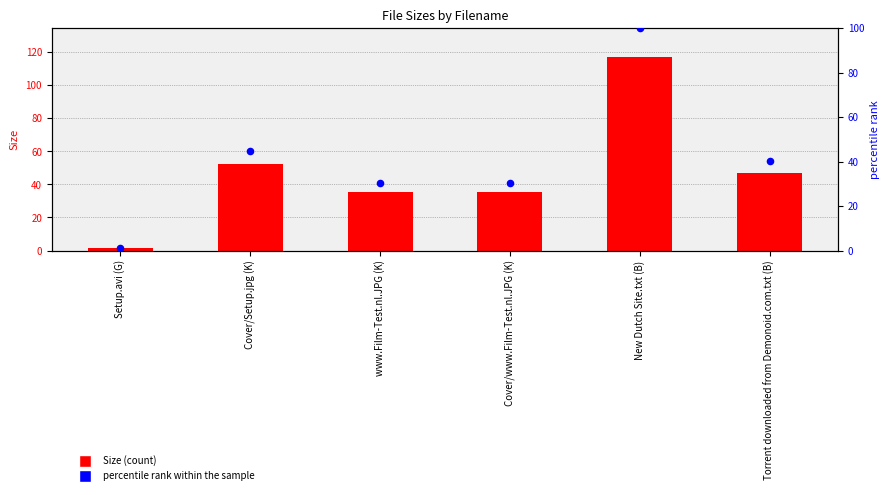

Is the value of percentile rank within the sample at Cover/www.Film-Test.nl.JPG (K) greater than the value of Size at Setup.avi (G)?

Yes